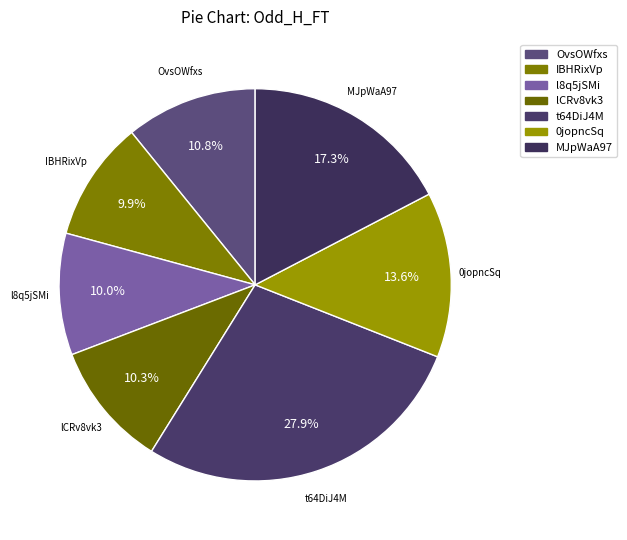

The l8q5jSMi slice represents 23% of the pie. True or false?

False